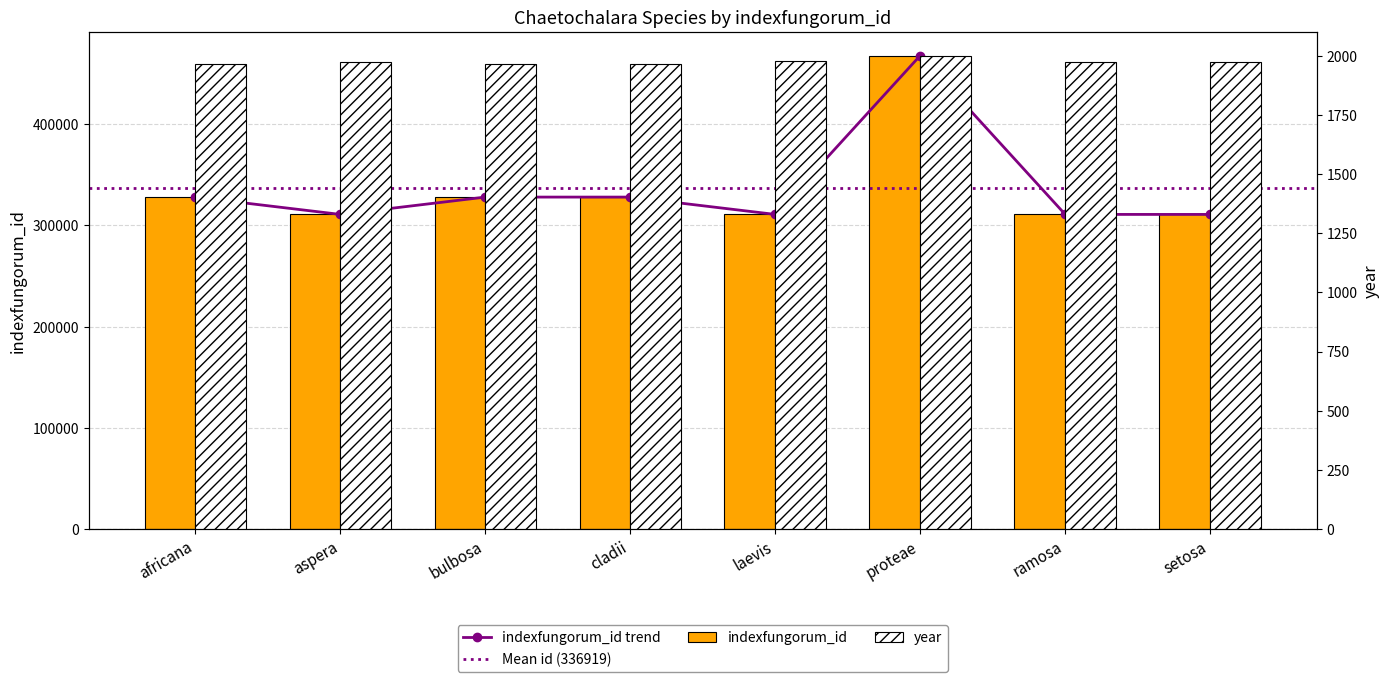

What is the maximum value shown in the chart?

467884